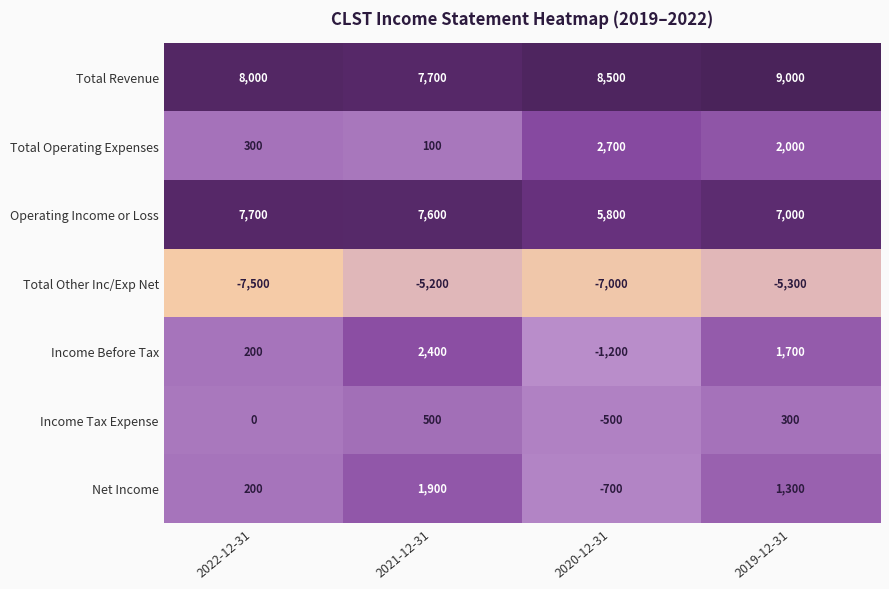

Where does the Total Other Inc/Exp Net series first go above -5300?

2021-12-31